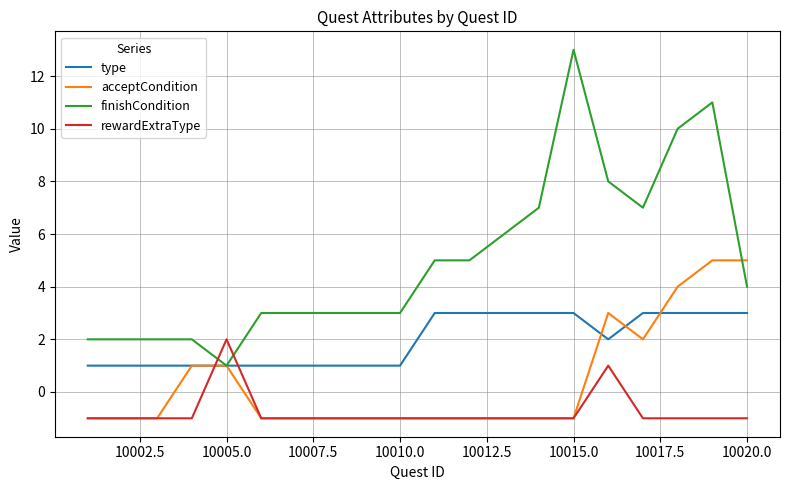

Is this an area chart (filled region under the line)?

No